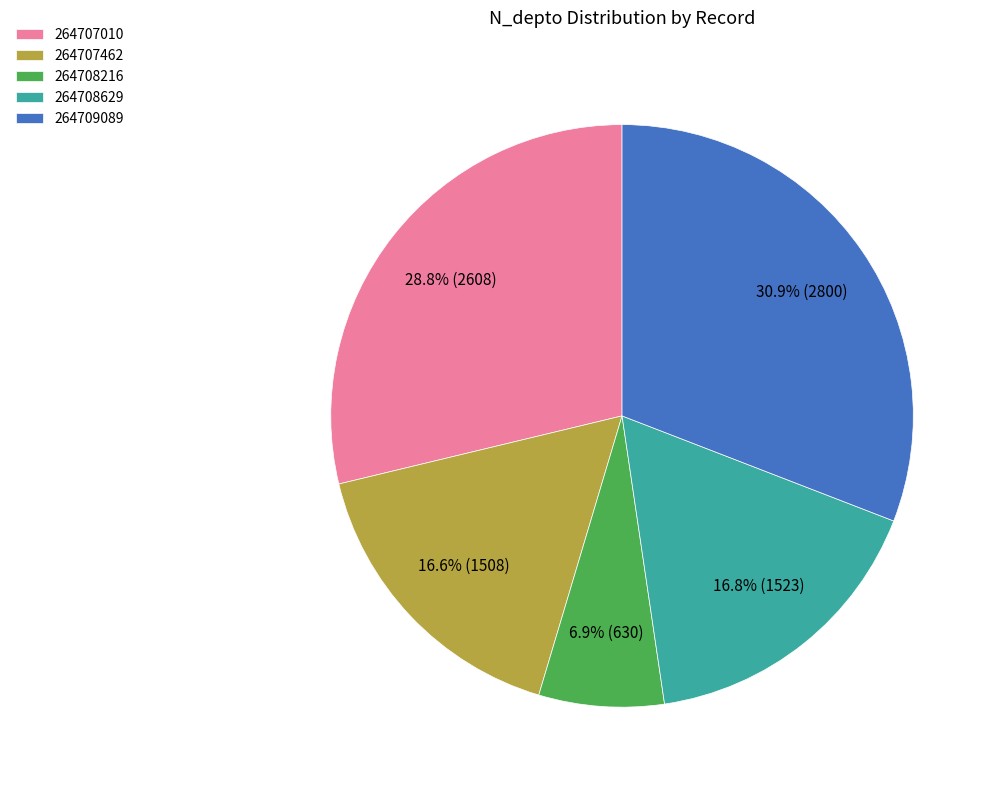

Which slice is the smallest?

264708216